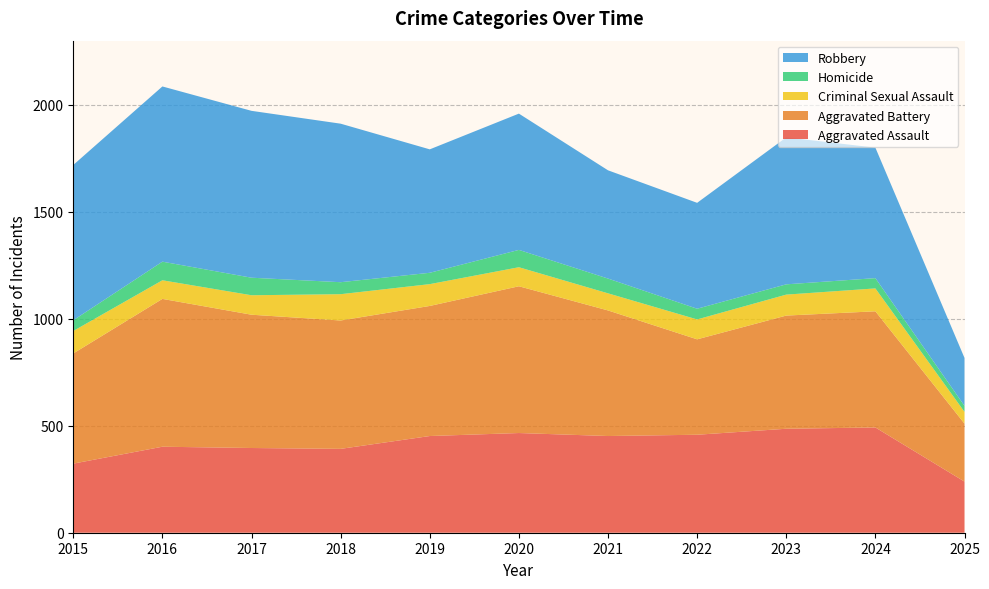

Reading left to right, what are all the values shown in this chart?

Aggravated Assault: 323	402	396	392	452	466	452	458	486	492	239
Aggravated Battery: 515	691	623	600	608	686	587	446	529	543	271
Criminal Sexual Assault: 105	87	91	123	102	89	80	93	98	107	55
Homicide: 50	87	82	56	53	81	69	50	48	48	28
Robbery: 726	819	780	741	577	637	506	495	687	610	224